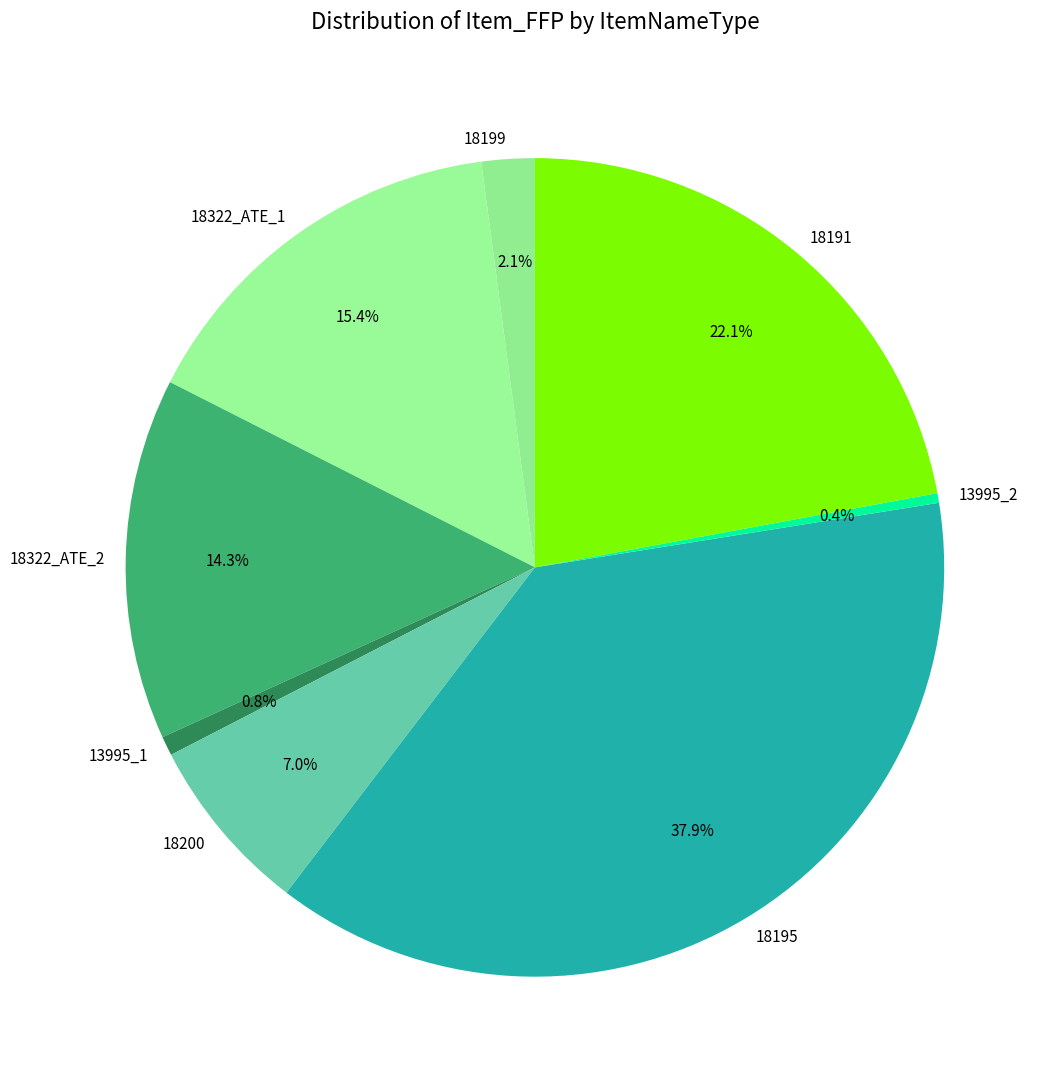

How many segments does this pie chart have?

8